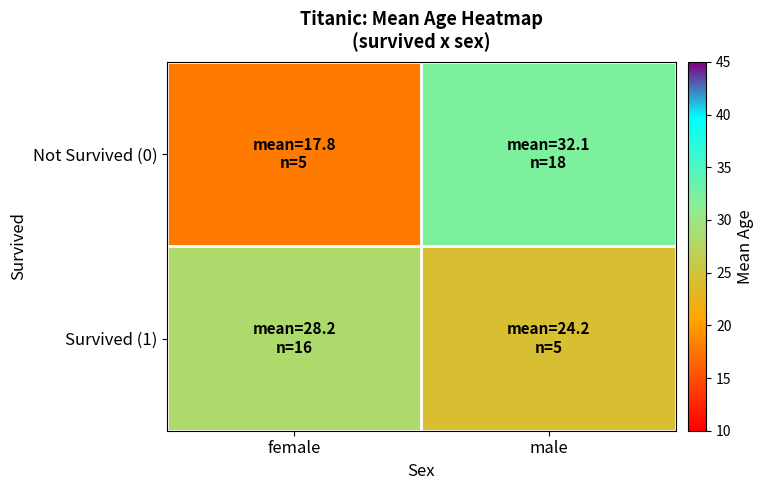

Which series has the largest range (max minus min)?

Not Survived (0)